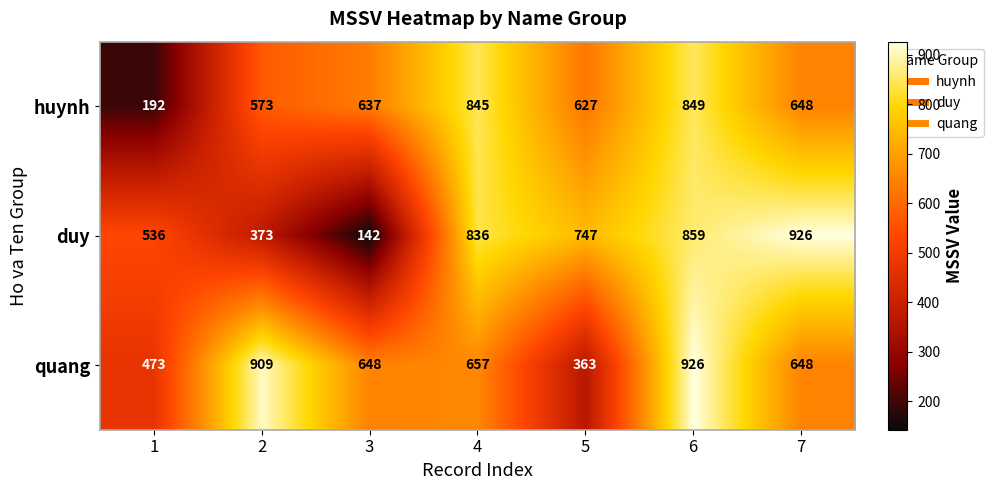

At which label does duy first exceed 747?

4